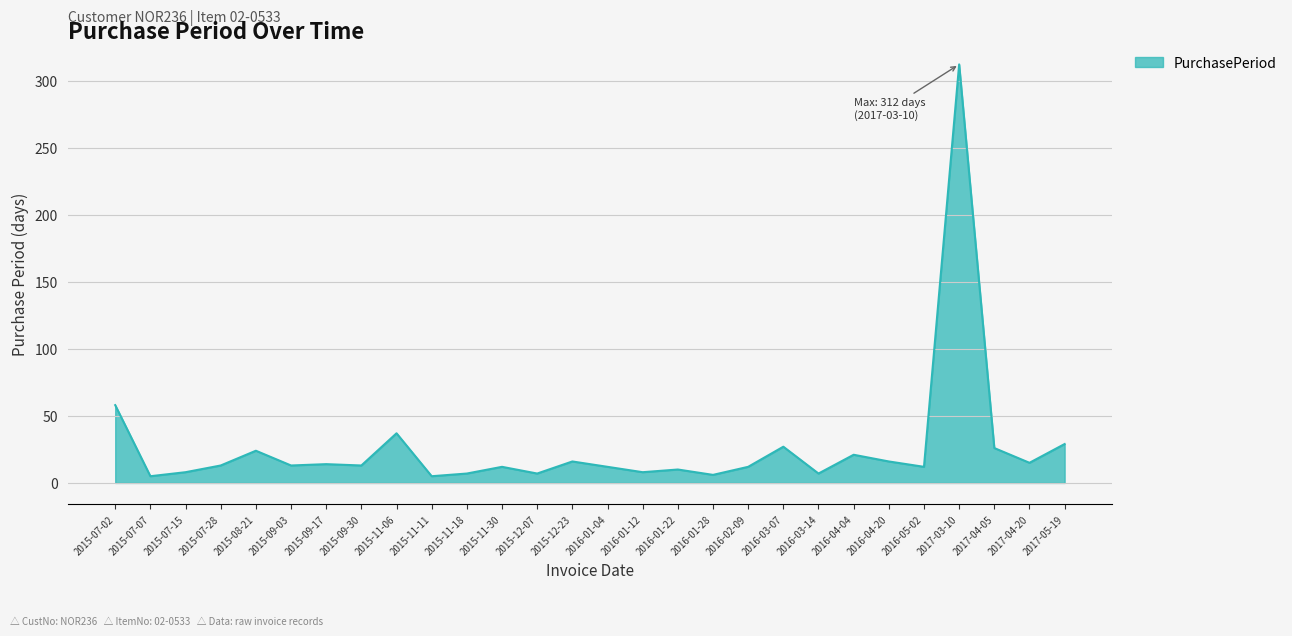

What is the difference between the maximum and minimum values?

307